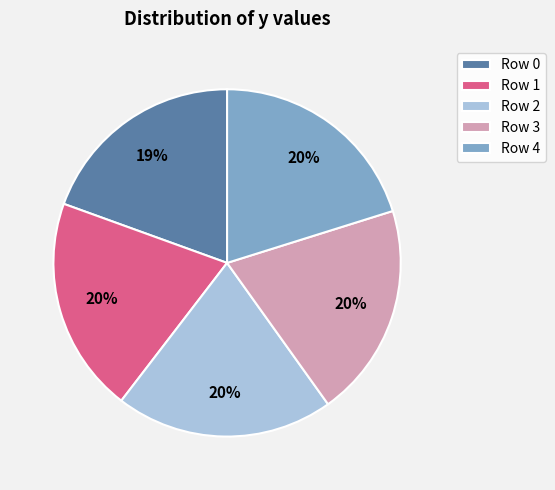

Count the number of slices in the pie.

5